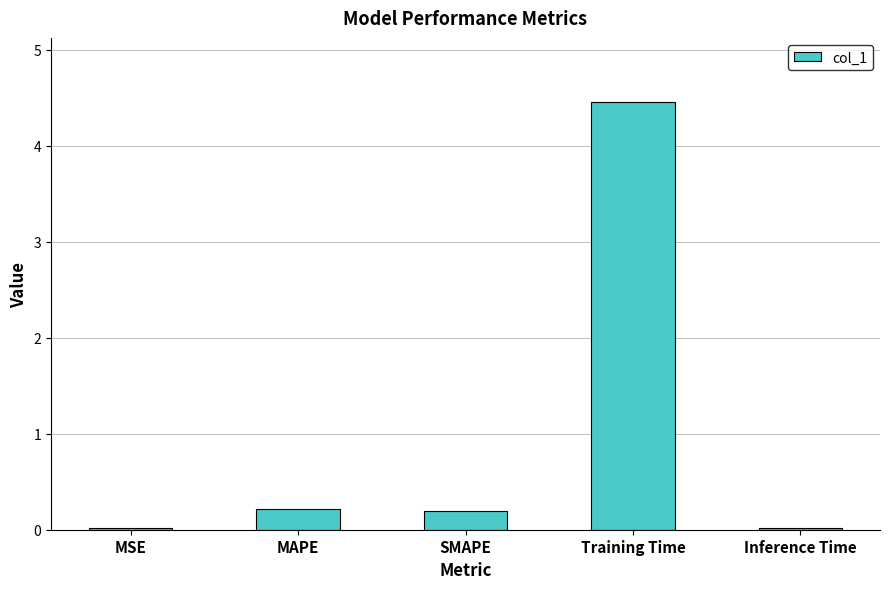

Is it true that the value at Training Time is 4.5?

True